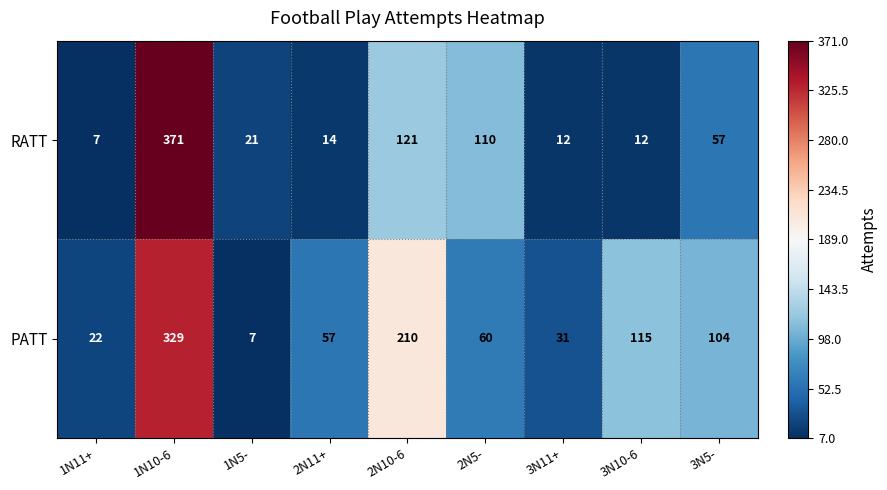

Rank the series by their maximum value, from lowest to highest.

PATT, RATT